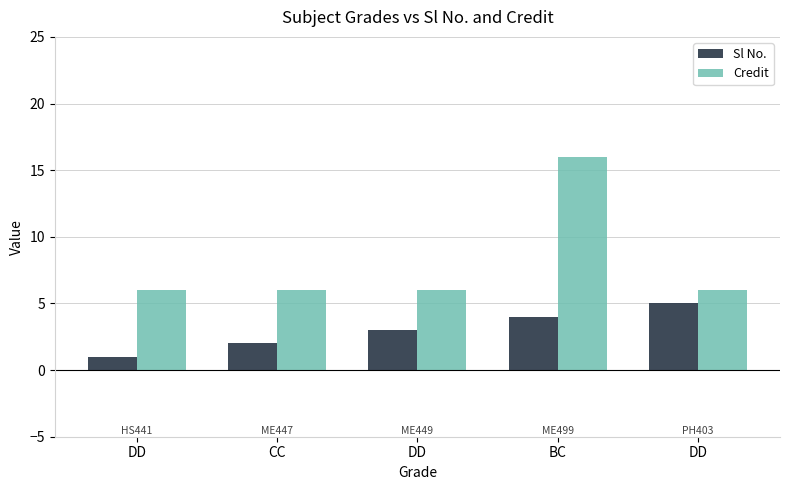

How many Credit values are between 6 and 7?

4